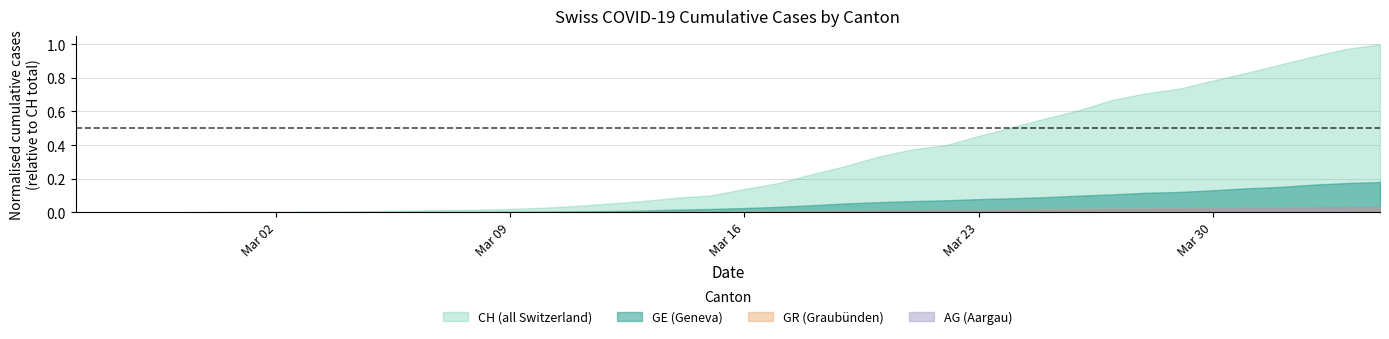

Which series has the widest spread of values?

CH (all Switzerland)